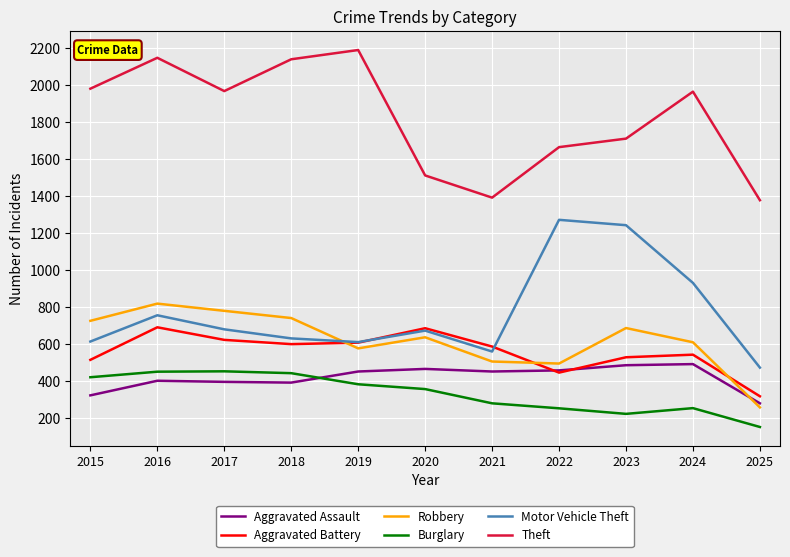

What is the smallest value displayed?

152